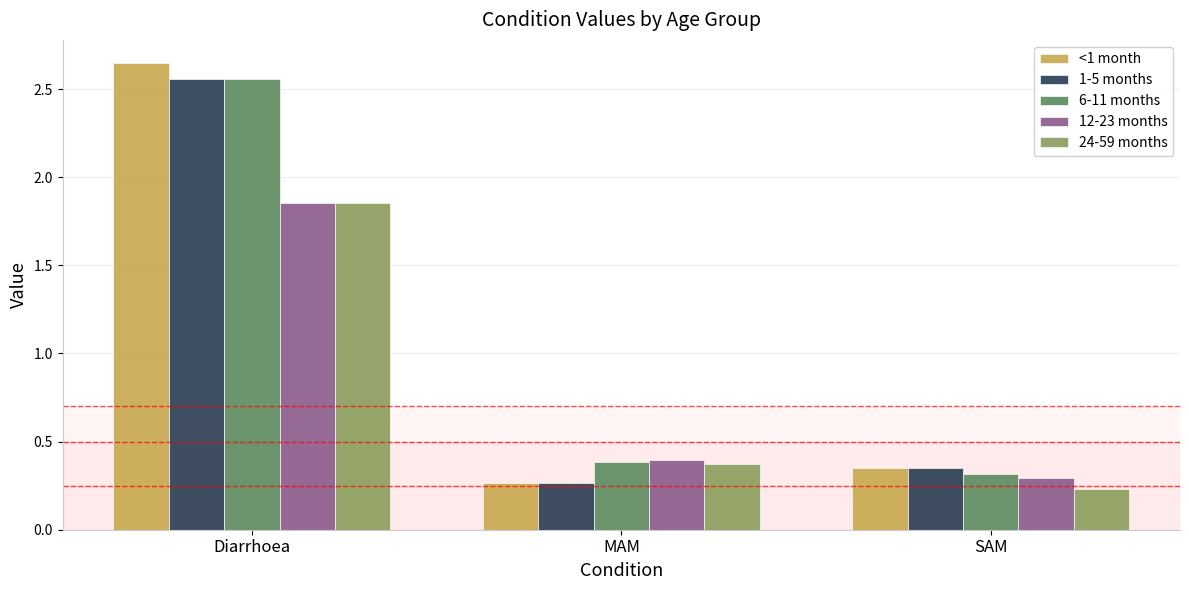

Between Diarrhoea and SAM, which series saw the biggest shift?

<1 month